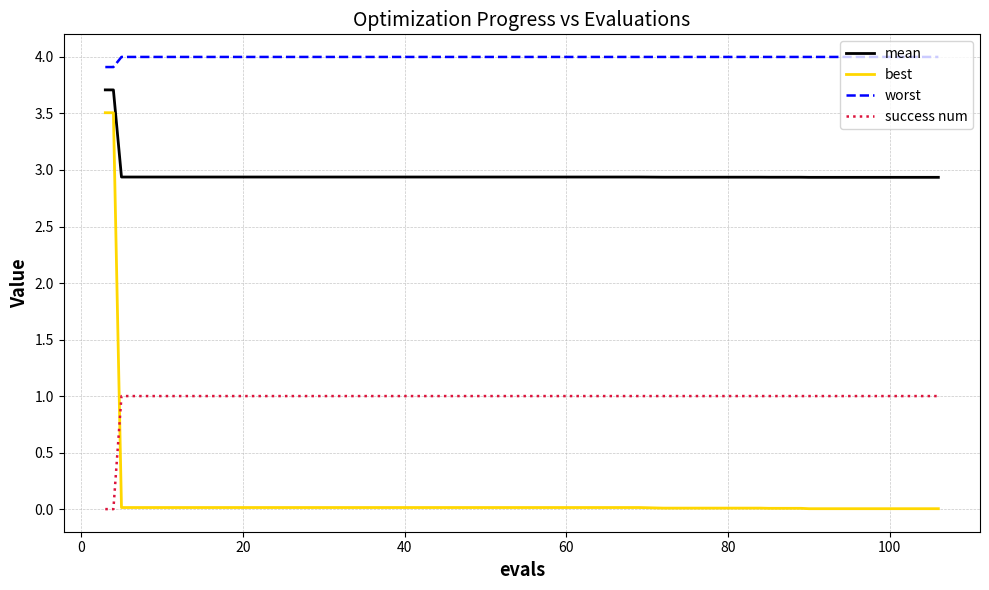

What is the greatest value displayed?

4.0